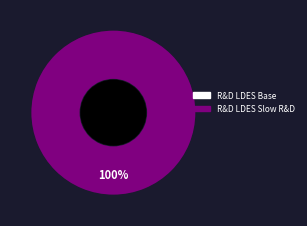

Combined, what portion of the pie is R&D LDES Base and R&D LDES Slow R&D?

100.0%